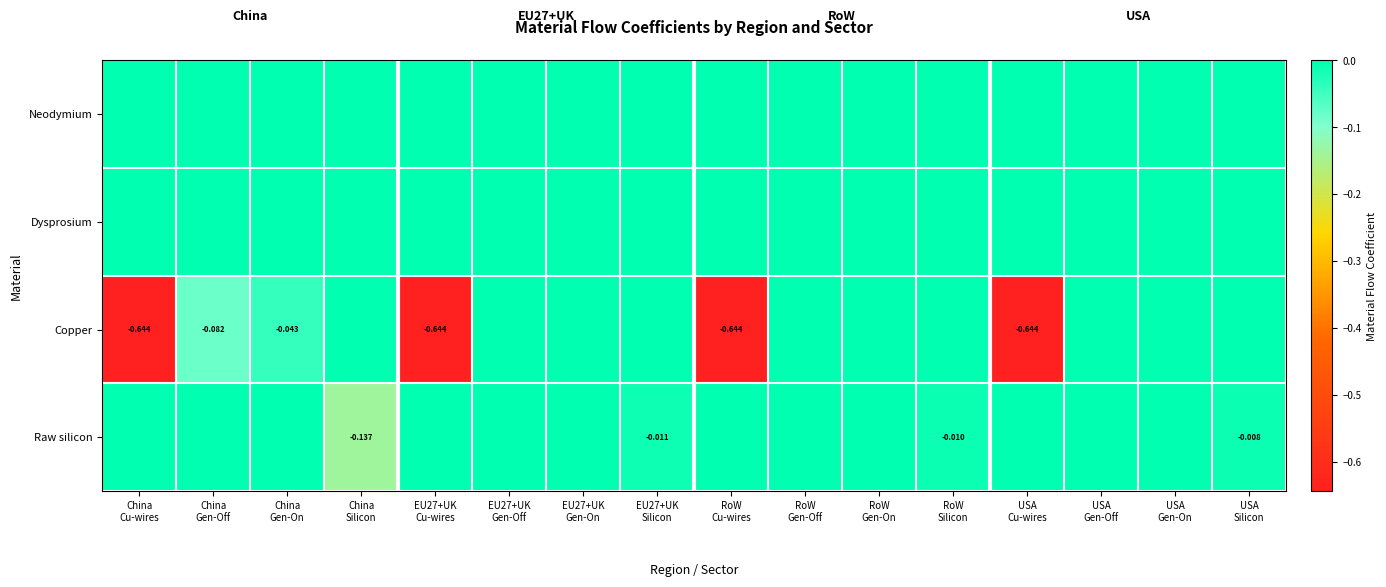

At China Gen-Off, list the series in order from largest to smallest.

Neodymium, Dysprosium, Raw silicon, Copper